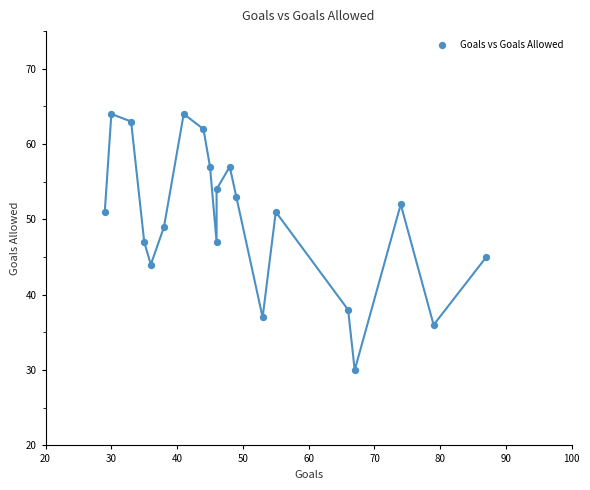

What is the range of Y values (max minus min)?

34